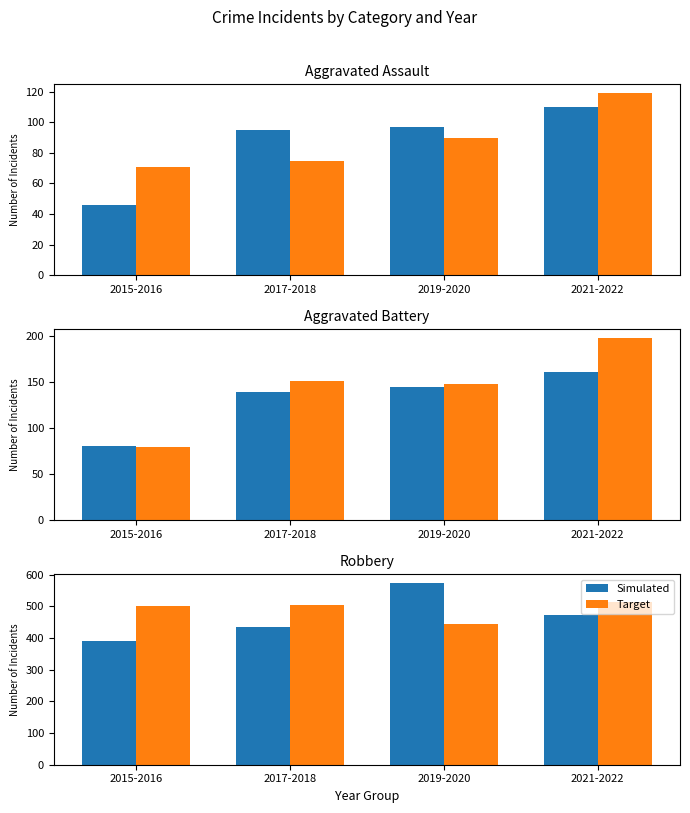

At 2015-2016, list the series in order from smallest to largest.

Simulated, Target